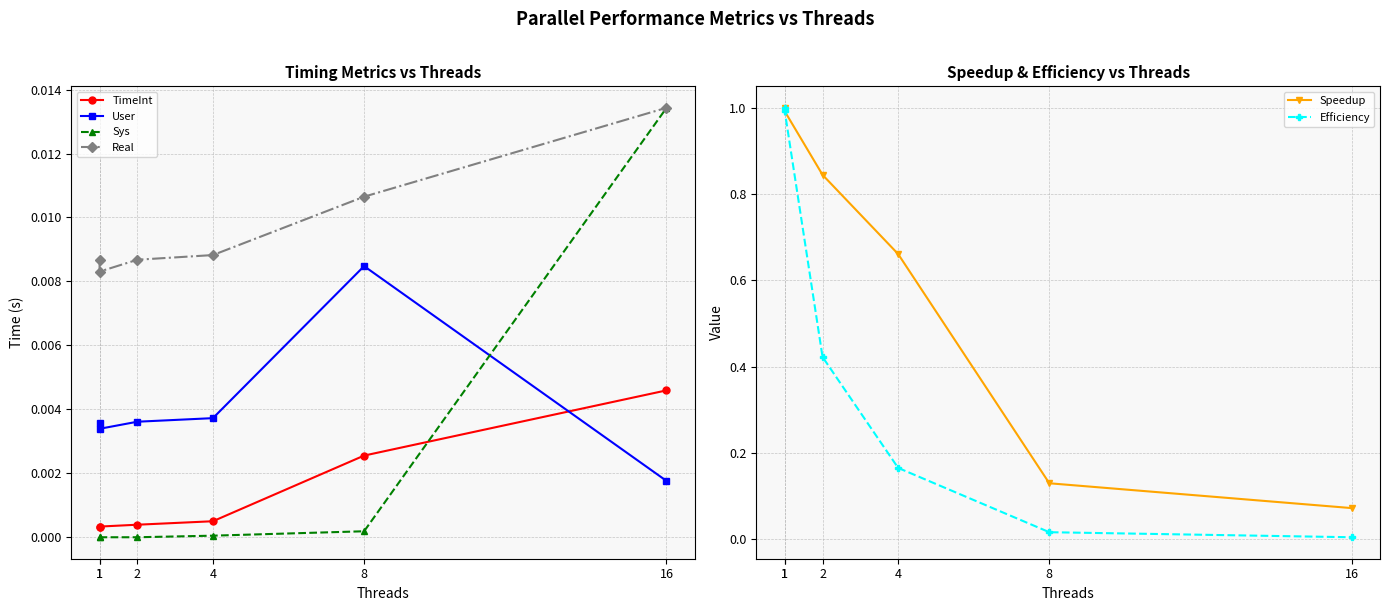

What is the difference between the highest and lowest values at 4?

0.7